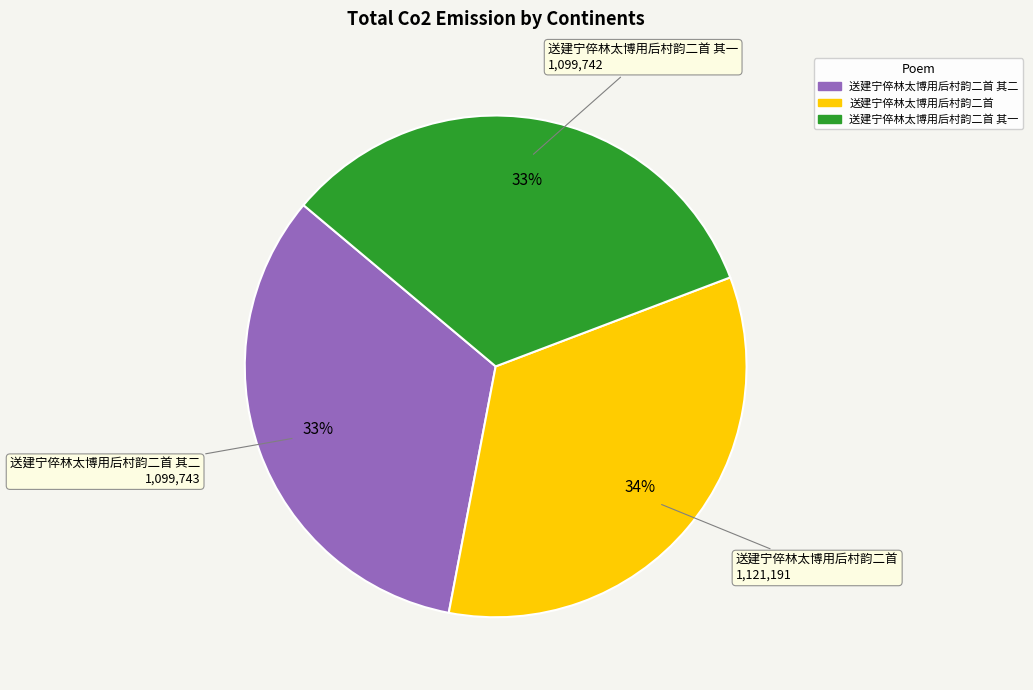

Is there any slice that represents more than half of the pie?

No